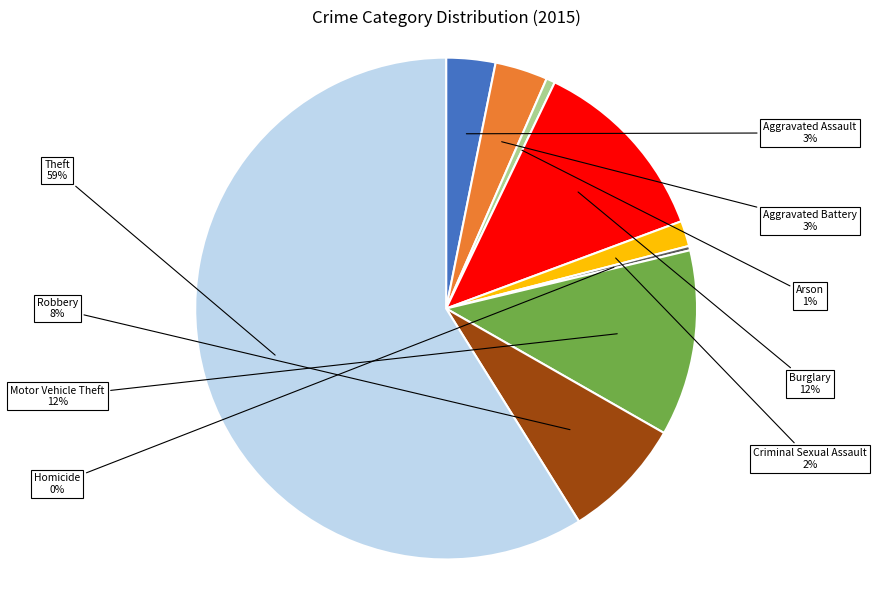

How many segments does this pie chart have?

9